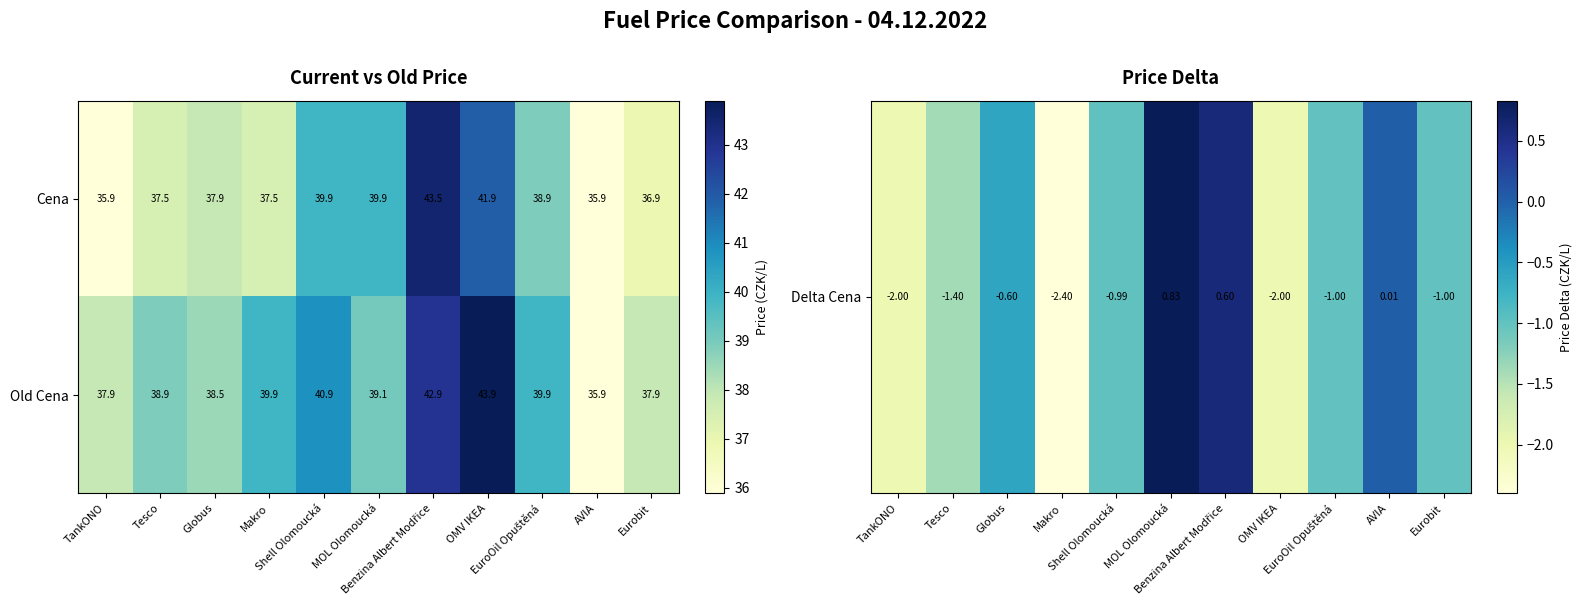

Rank the series at Makro from lowest to highest value.

Cena, Old Cena